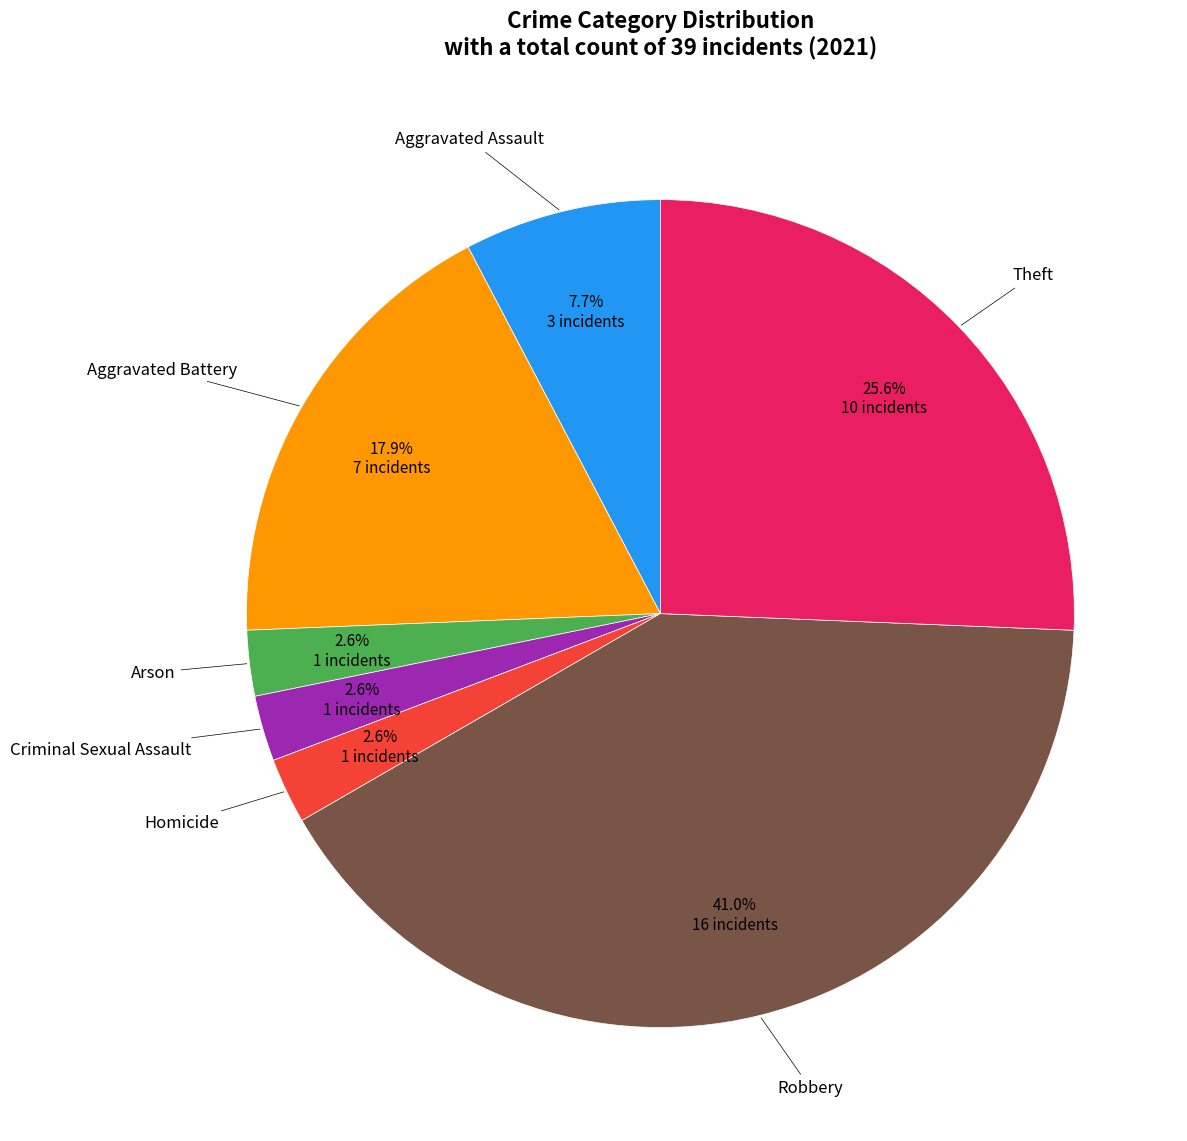

Does any single category account for the majority?

No